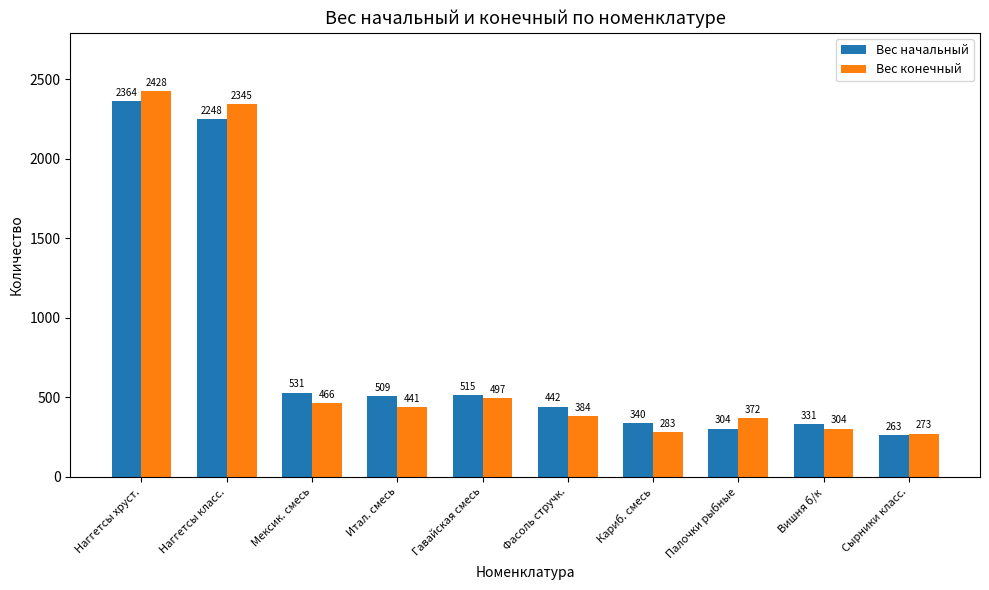

Rank the categories by Вес конечный value from highest to lowest.

Наггетсы хруст., Наггетсы класс., Гавайская смесь, Мексик. смесь, Итал. смесь, Фасоль стручк., Палочки рыбные, Вишня б/к, Кариб. смесь, Сырники класс.